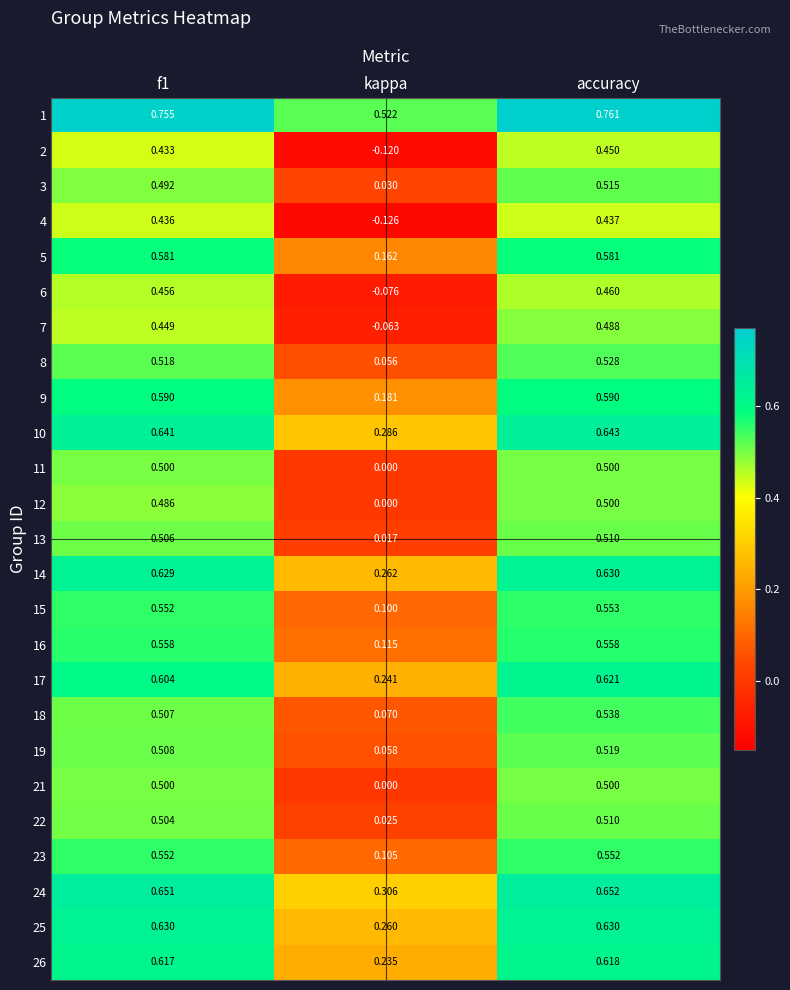

Is the value of 23 at f1 greater than the value of 6 at f1?

Yes